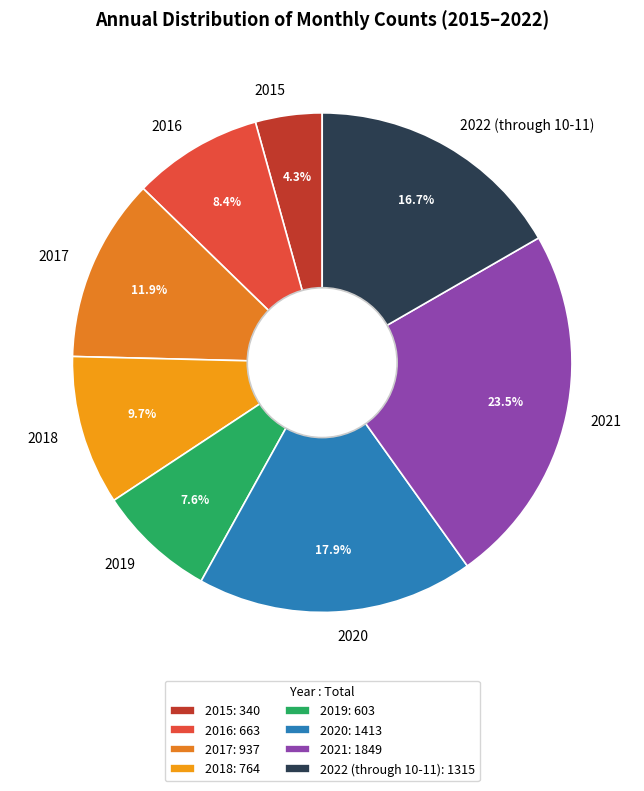

Is there any slice that represents more than half of the pie?

No